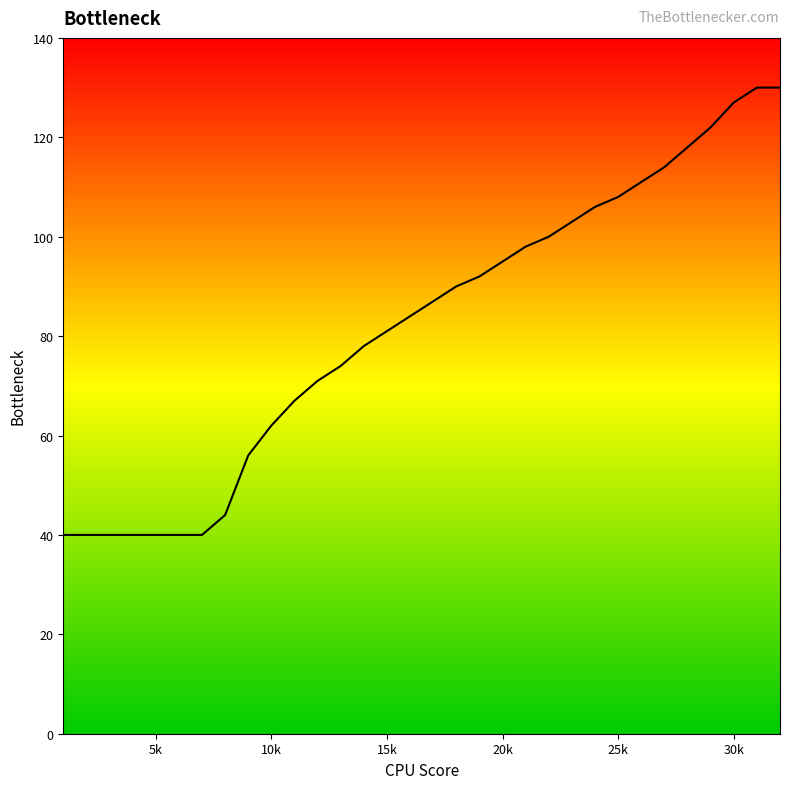

Reading left to right, what are all the values shown in this chart?

40	40	40	40	40	40	40	44	56	62	67	71	74	78	81	84	87	90	92	95	98	100	103	106	108	111	114	118	122	127	130	130